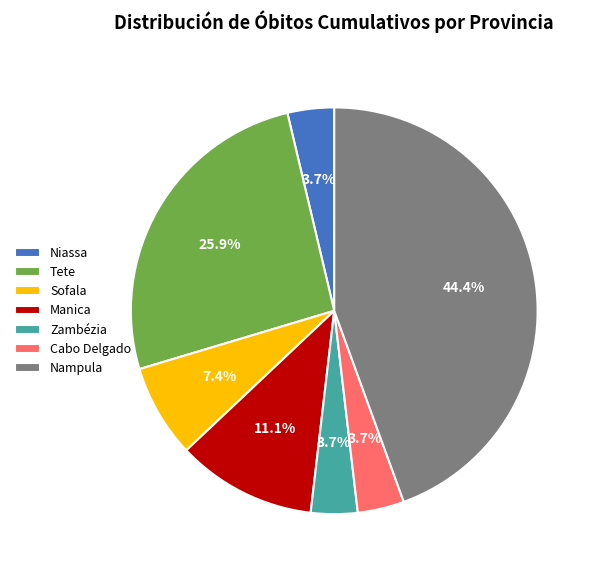

Which has a higher value, Manica or Niassa?

Manica